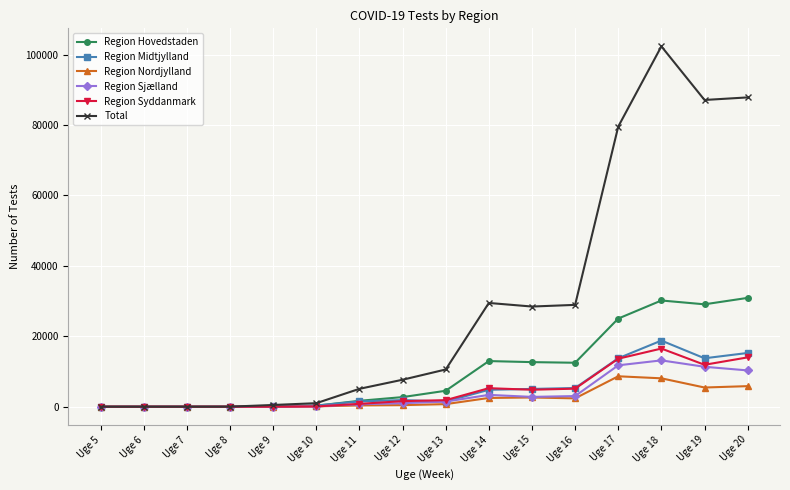

How many data points in Region Midtjylland are less than 1877?

8